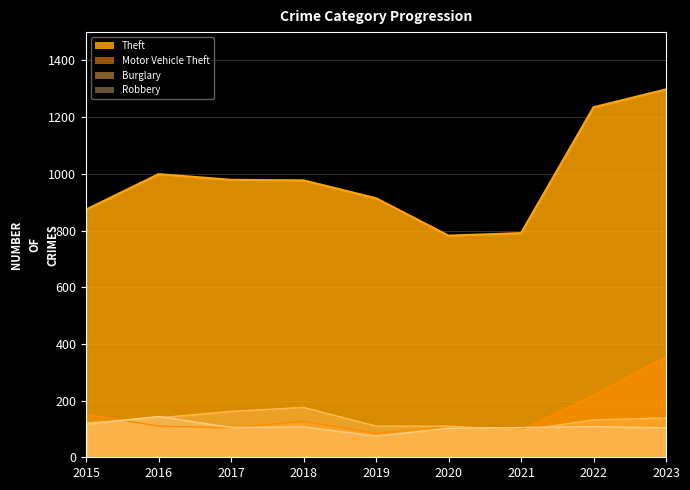

True or false: Theft and Robbery cross at least once.

False